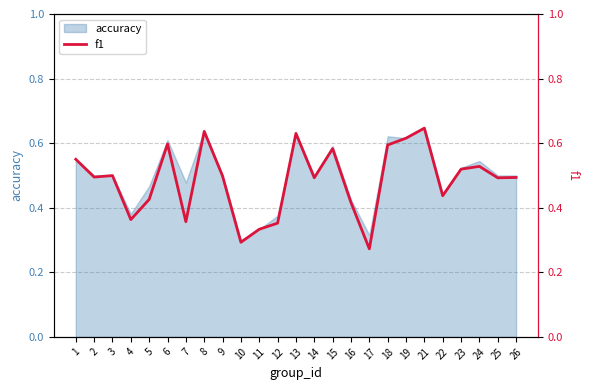

Read the value at 2.

0.5